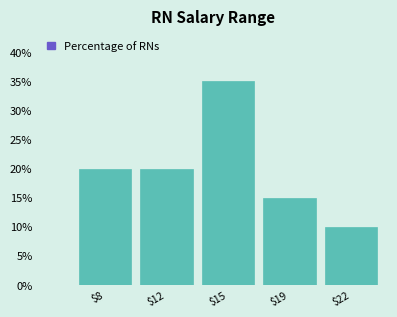

Reading left to right, transcribe all the data shown in this chart.

20	20	35	15	10